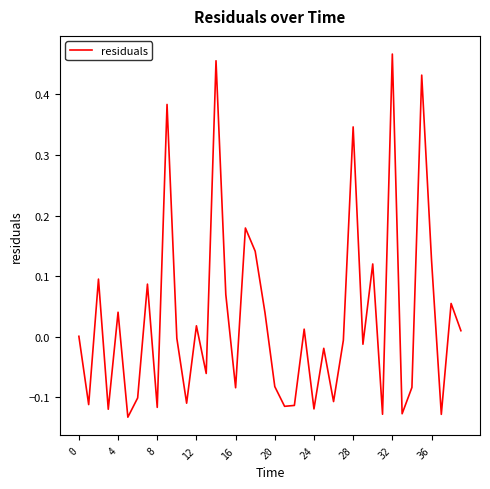

What is the difference between the maximum and minimum values?

0.6